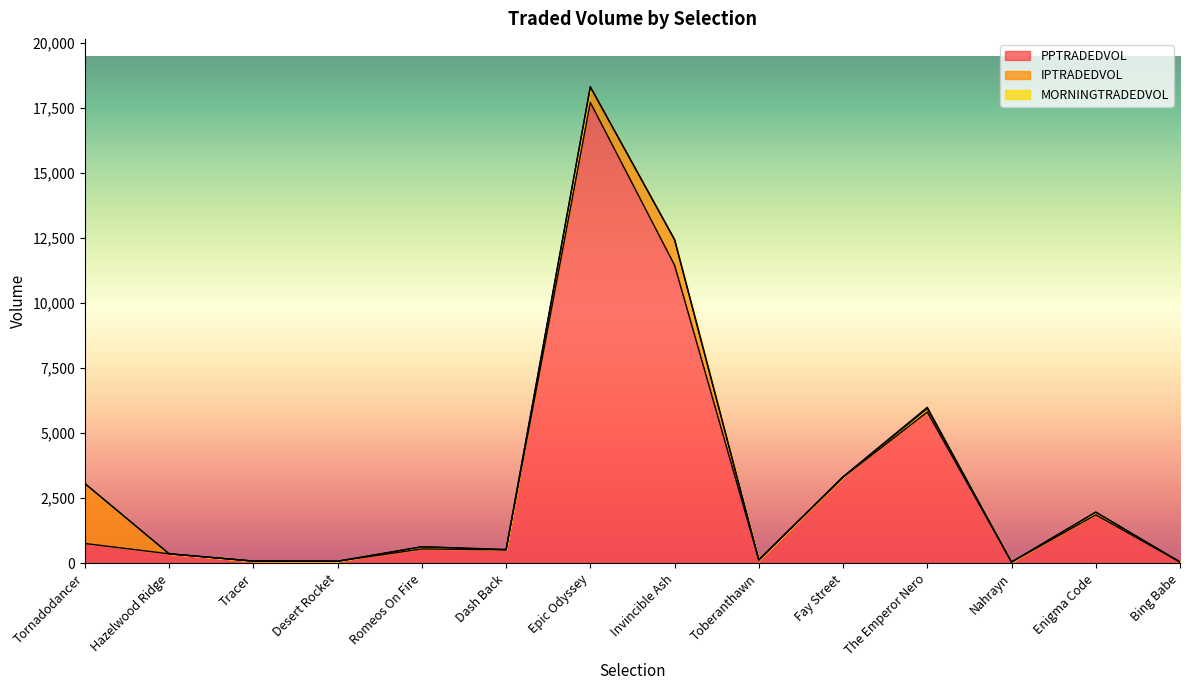

What are all the series names shown in the legend?

PPTRADEDVOL, IPTRADEDVOL, MORNINGTRADEDVOL